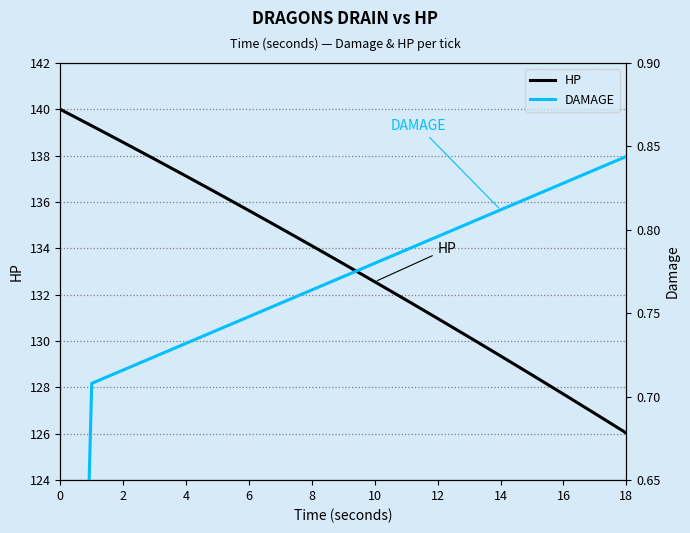

At which label does HP reach its minimum?

18